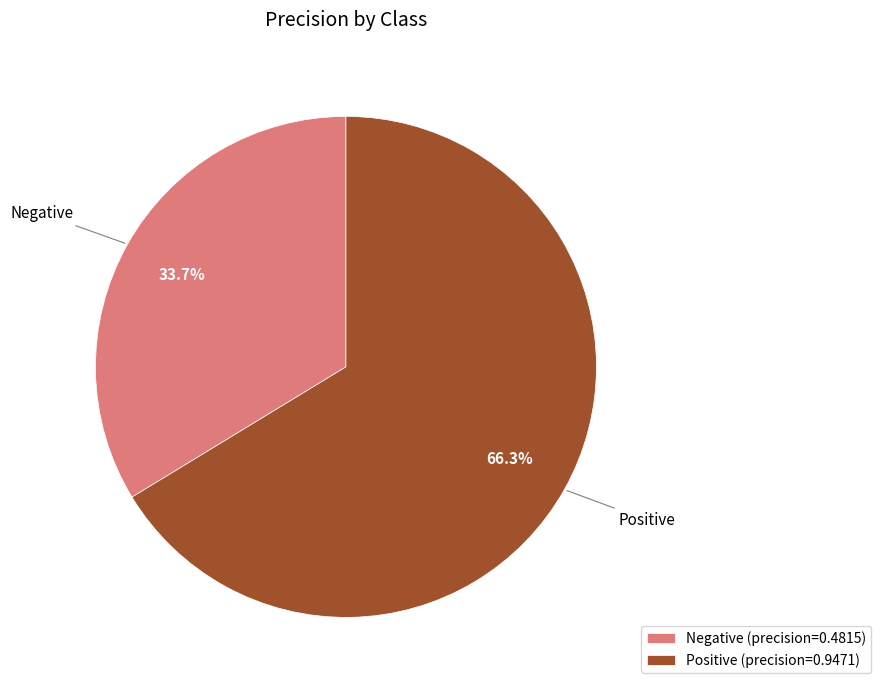

To the nearest percent, what is the difference between the largest and smallest slice percentages?

33%